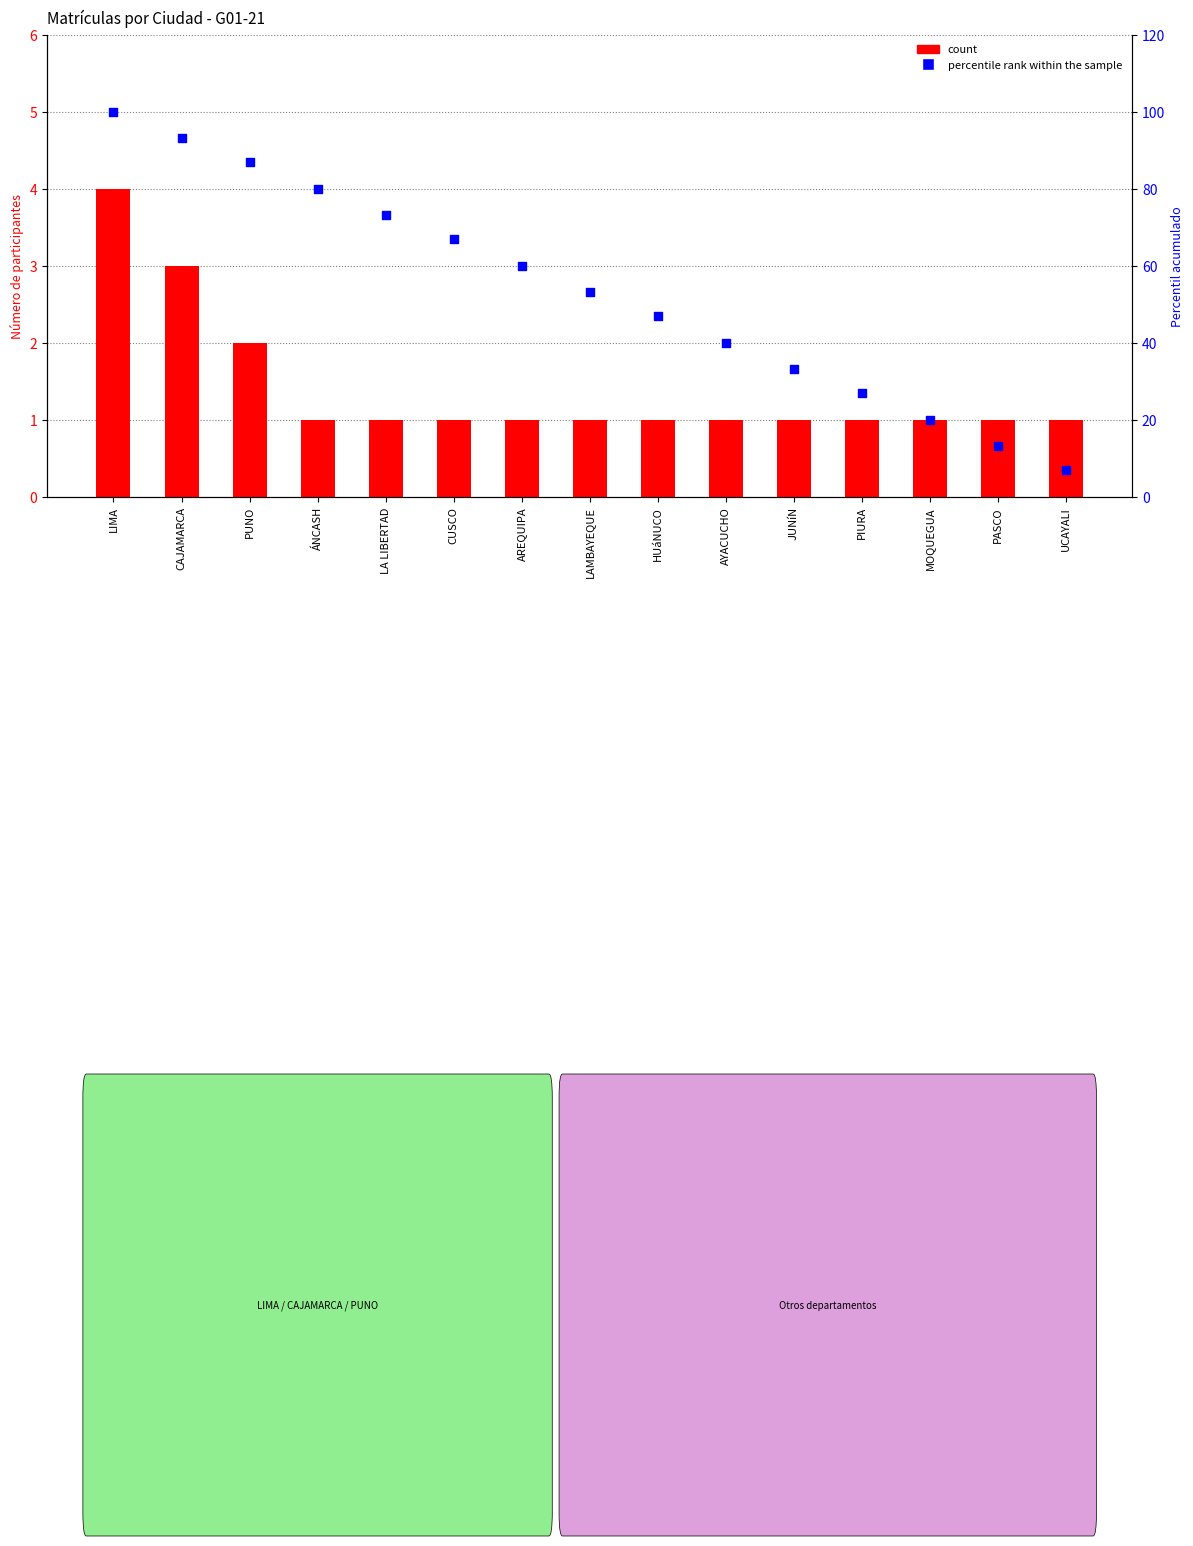

At how many categories does at least one series exceed 81?

3